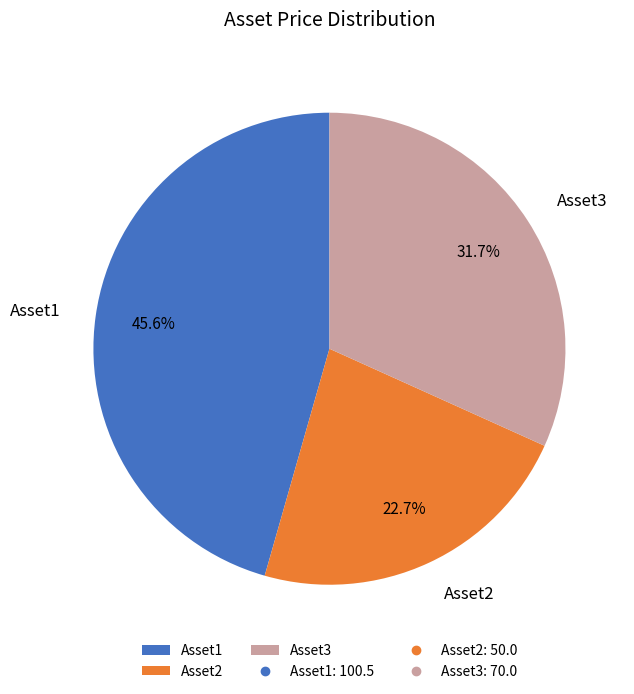

To the nearest percent, what is the difference between the Asset3 and Asset1 slice percentages?

14%